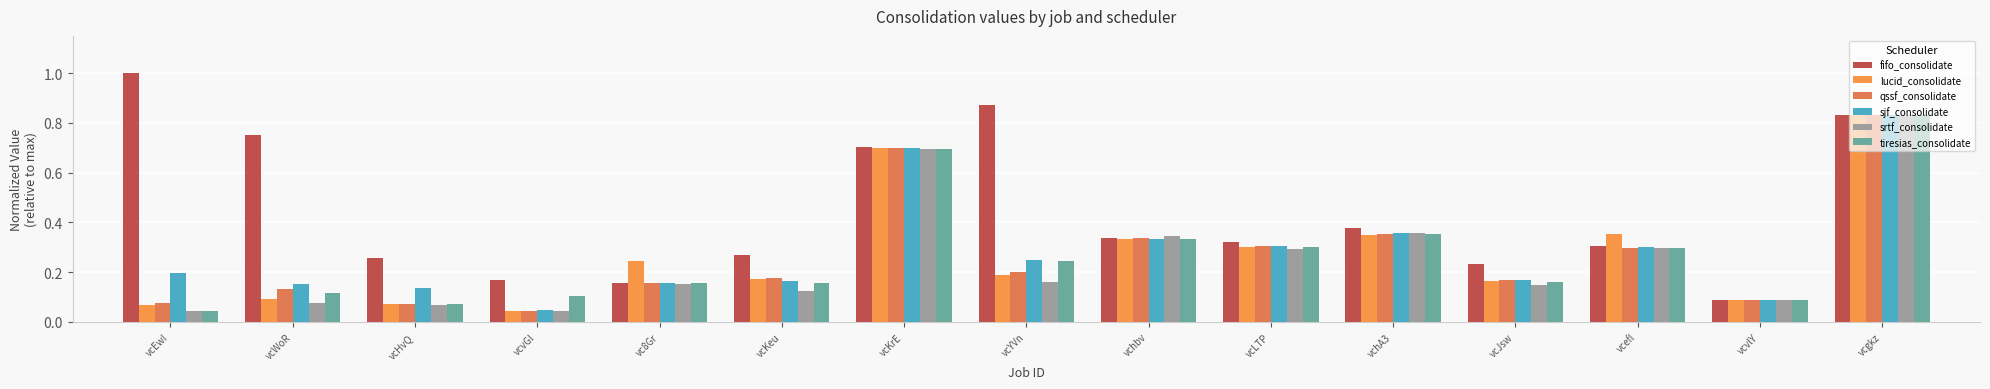

What is the maximum value shown in the chart?

1.0